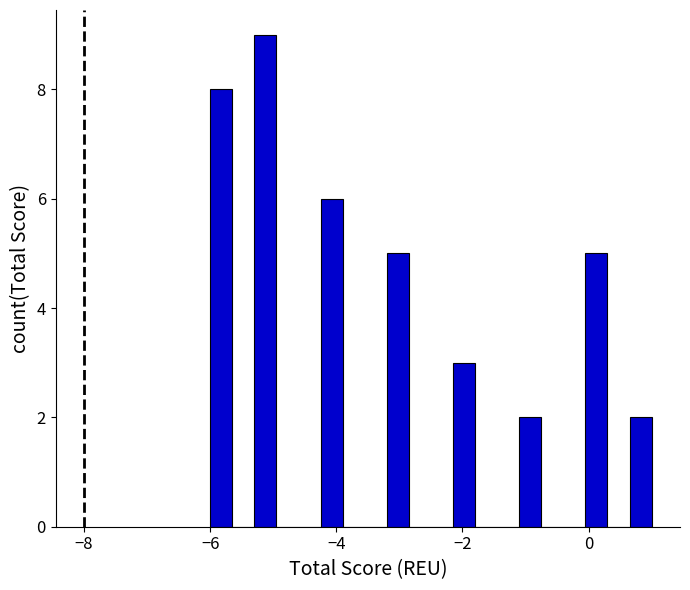

Read against the x-axis, roughly where is the centre of the tallest bar?

-5.2